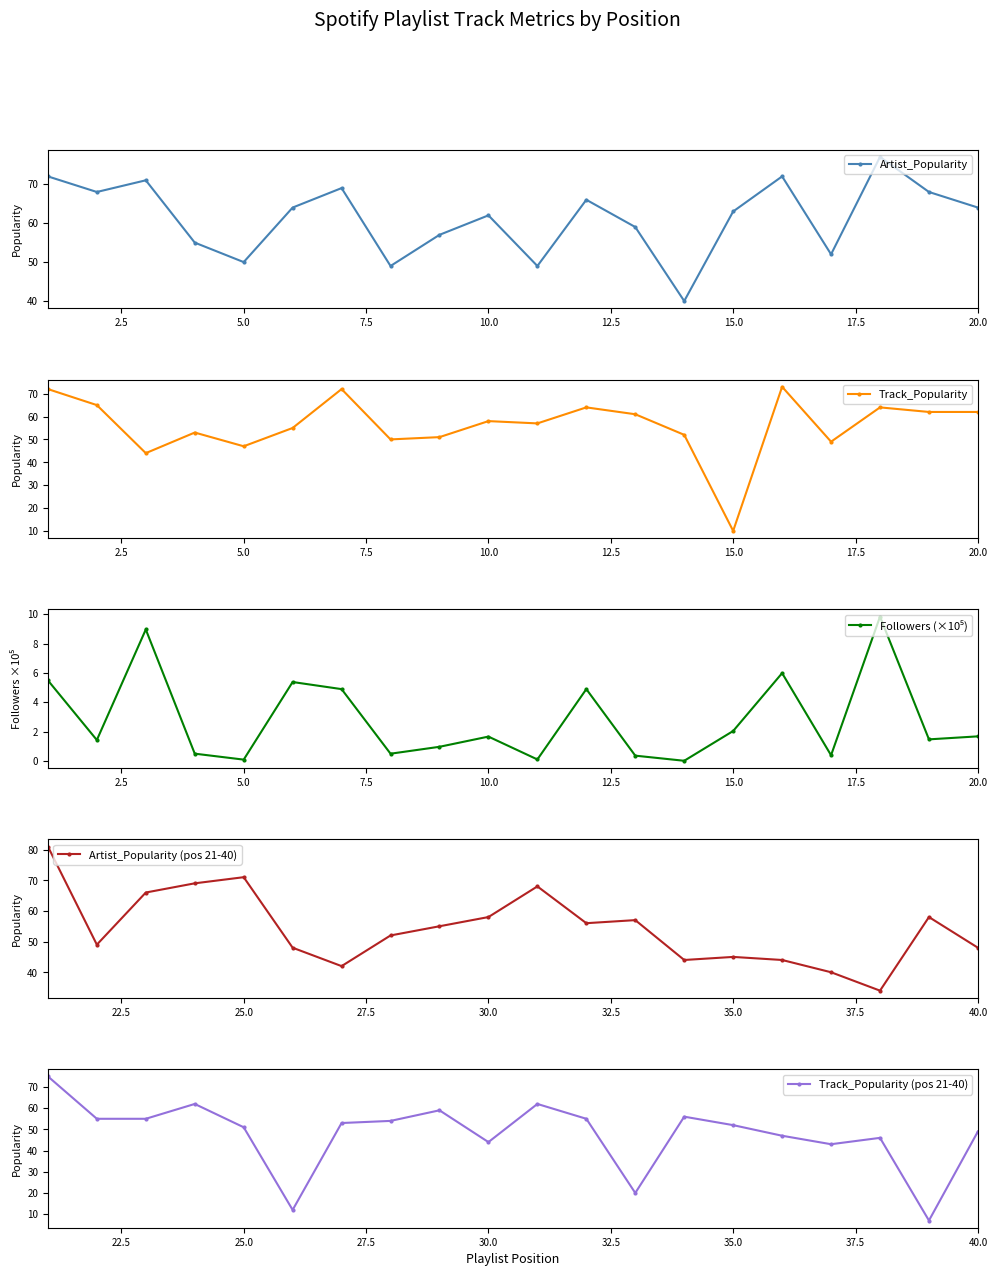

True or false: Artist_Popularity has more than 0 points higher than both neighbors.

True